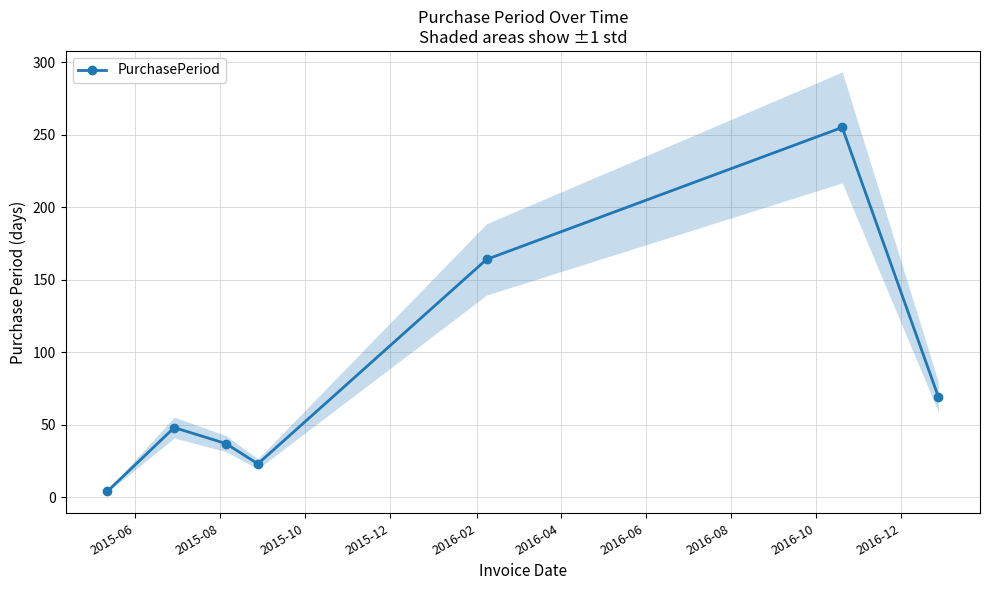

How many interior local peaks does the PurchasePeriod series have?

2